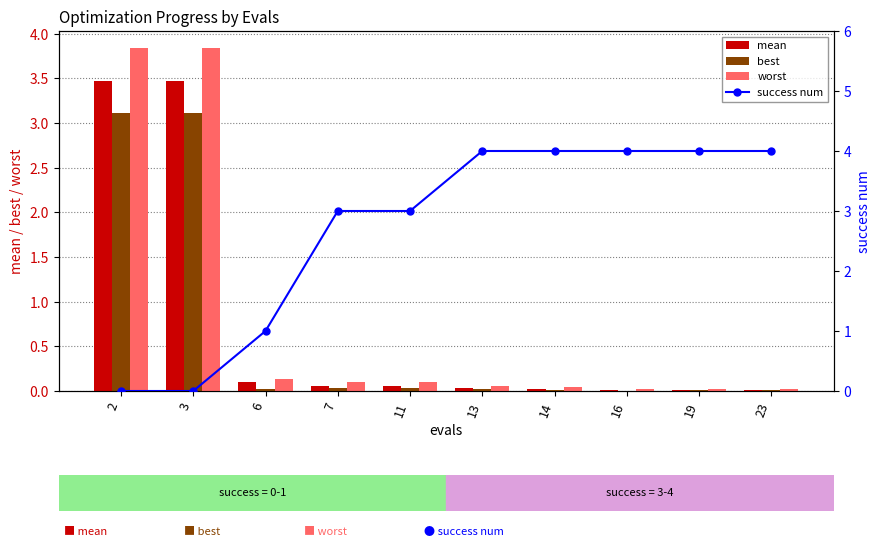

Which series has the largest total across all categories?

success num